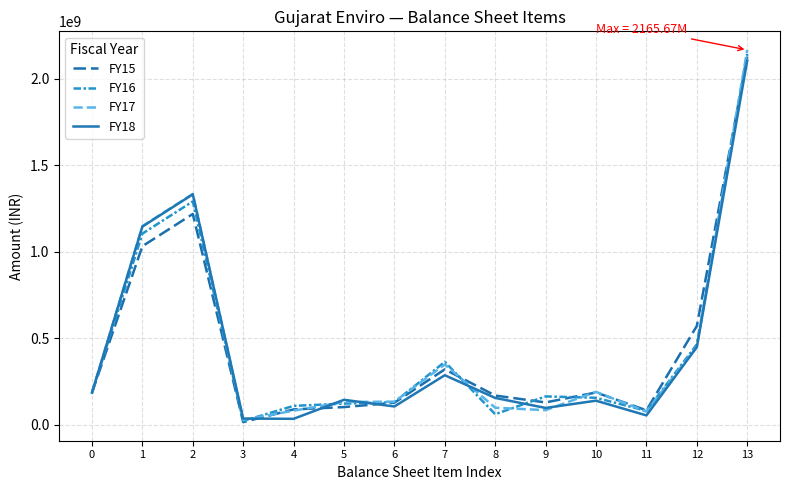

At which label is FY15 closest to 1071864337?

1